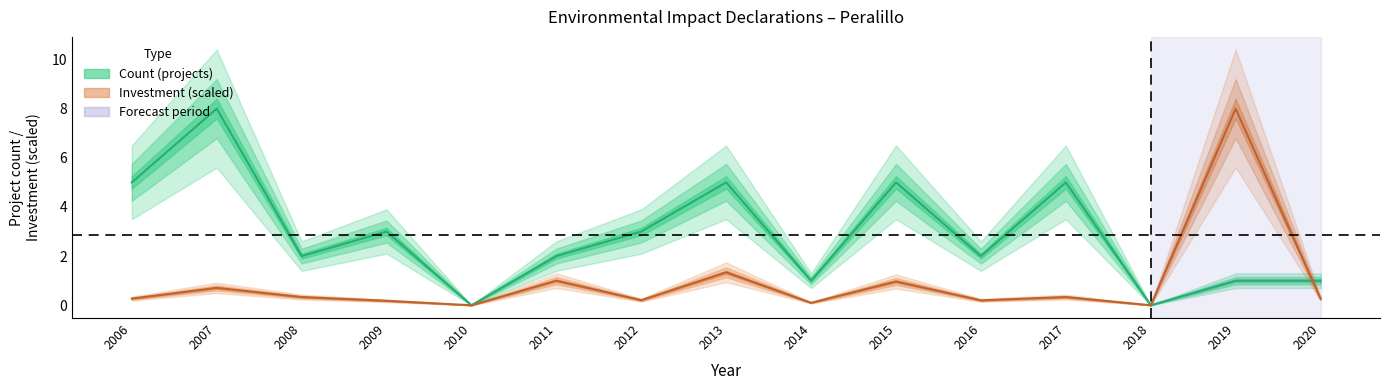

What are all the series names shown in the legend?

Count, Investment